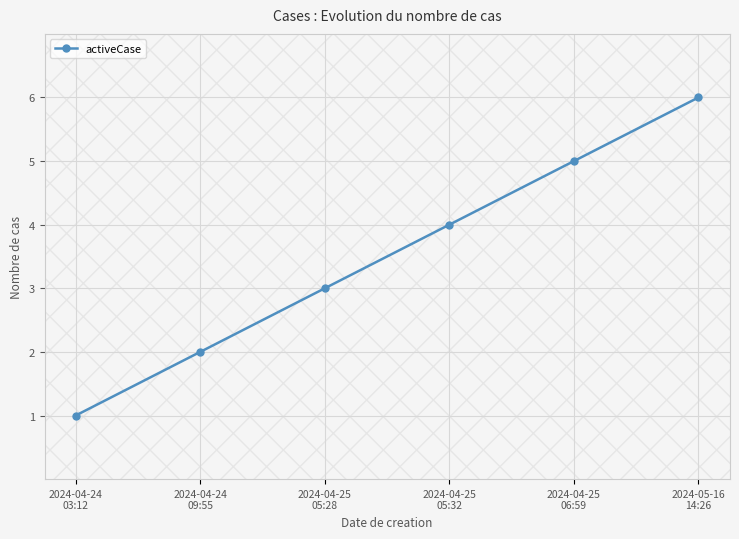

What position from the right is 2024-04-25
06:59?

2